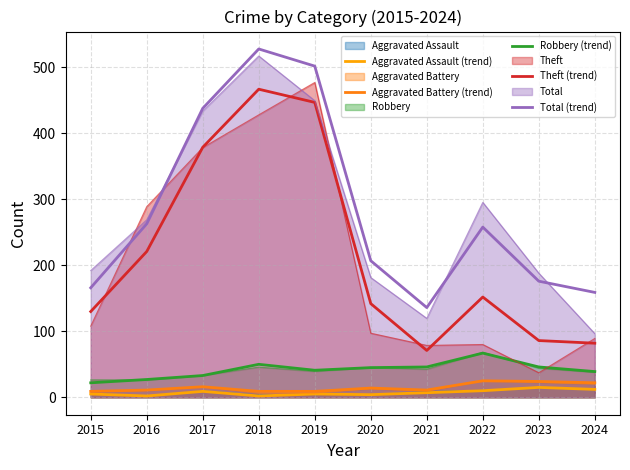

In Total (trend), how many points are lower than both neighbors (excluding endpoints)?

1